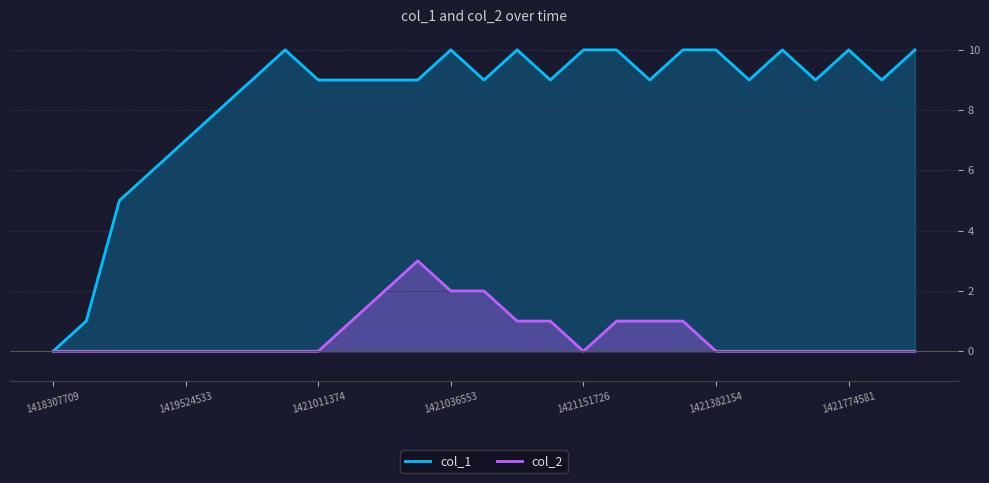

Reading left to right, transcribe all the data shown in this chart.

col_1: 0	1	5	6	7	8	9	10	9	9	9	9	10	9	10	9	10	10	9	10	10	9	10	9	10	9	10
col_2: 0	0	0	0	0	0	0	0	0	1	2	3	2	2	1	1	0	1	1	1	0	0	0	0	0	0	0